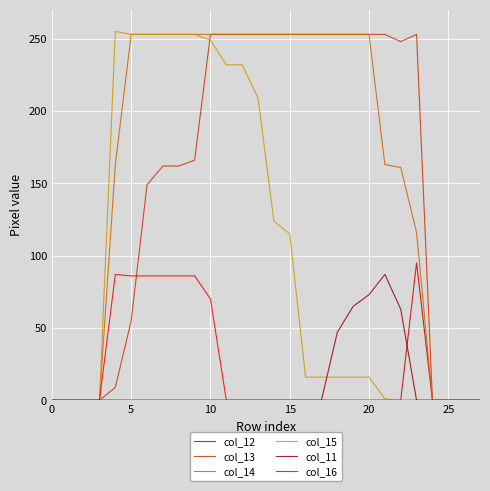

At which category is the sum across all series the highest?

10